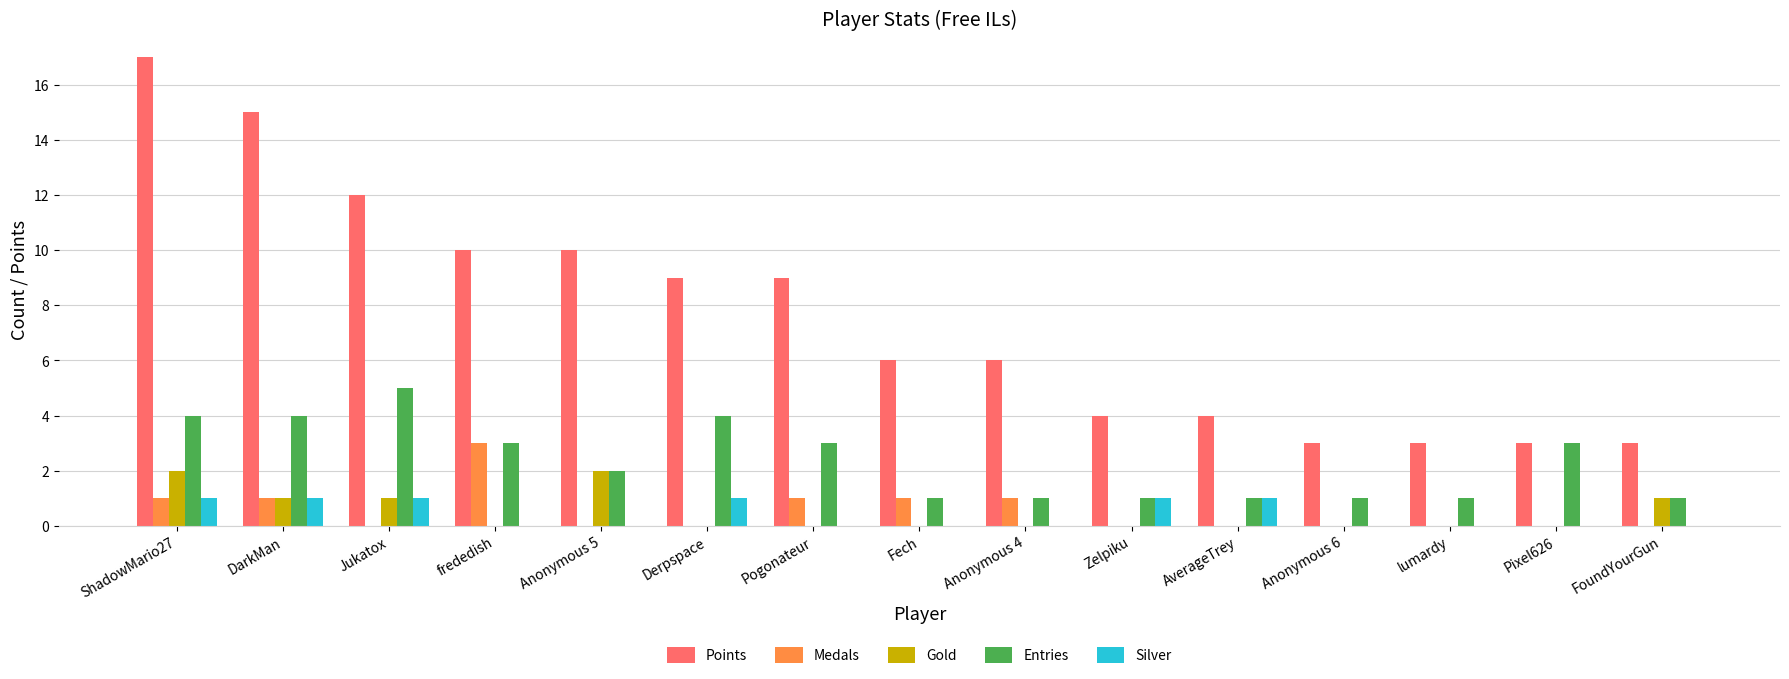

Reading left to right, what are all the values shown in this chart?

Points: 17	15	12	10	10	9	9	6	6	4	4	3	3	3	3
Medals: 1	1	0	3	0	0	1	1	1	0	0	0	0	0	0
Gold: 2	1	1	0	2	0	0	0	0	0	0	0	0	0	1
Entries: 4	4	5	3	2	4	3	1	1	1	1	1	1	3	1
Silver: 1	1	1	0	0	1	0	0	0	1	1	0	0	0	0